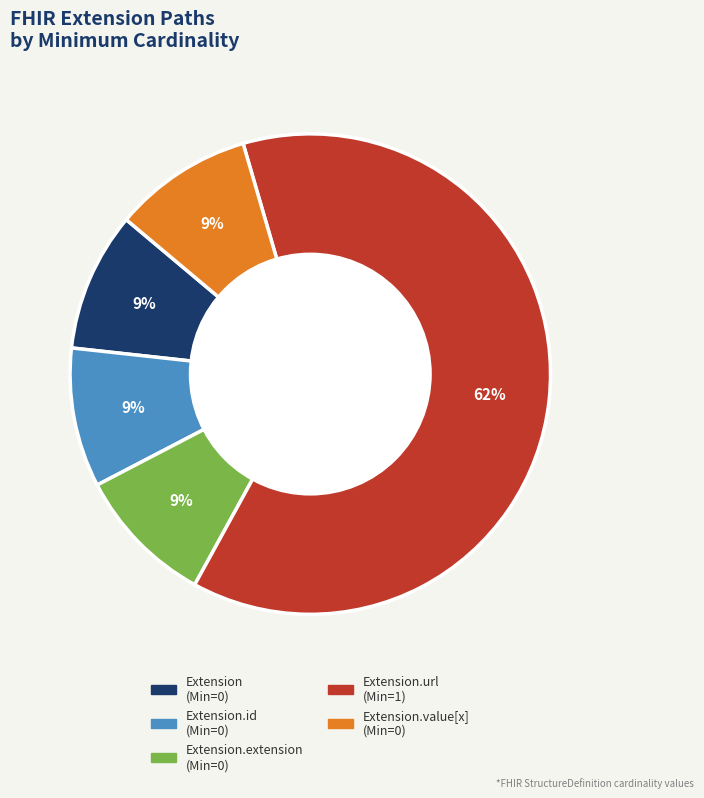

Is there a majority slice in this chart?

Yes